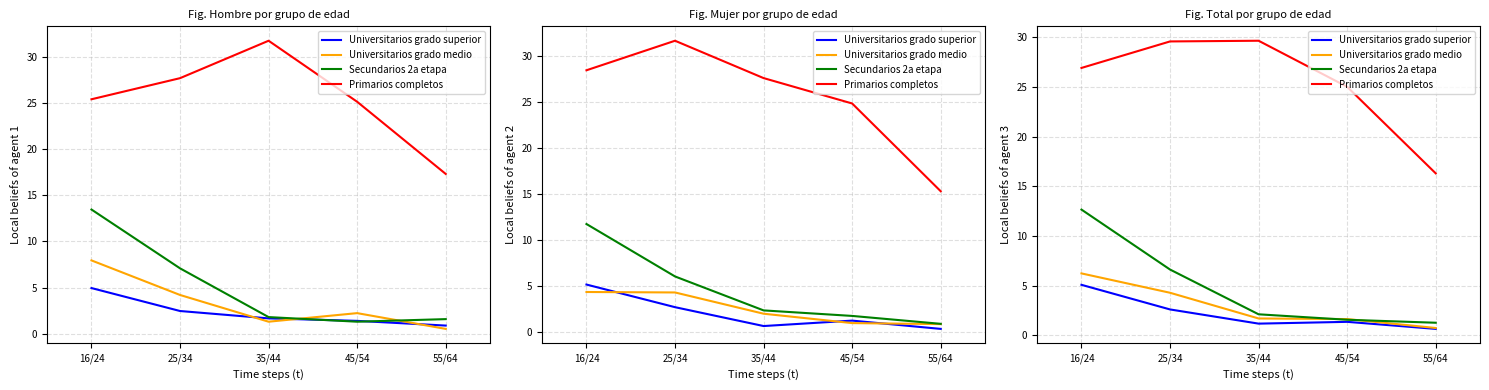

Reading left to right, transcribe all the data shown in this chart.

Universitarios grado superior: 16/24=5.1	25/34=2.6	35/44=1.2	45/54=1.3	55/64=0.6
Universitarios grado medio: 16/24=6.2	25/34=4.3	35/44=1.7	45/54=1.6	55/64=0.7
Secundarios 2a etapa: 16/24=12.7	25/34=6.6	35/44=2.1	45/54=1.6	55/64=1.2
Primarios completos: 16/24=26.9	25/34=29.6	35/44=29.7	45/54=25.0	55/64=16.3